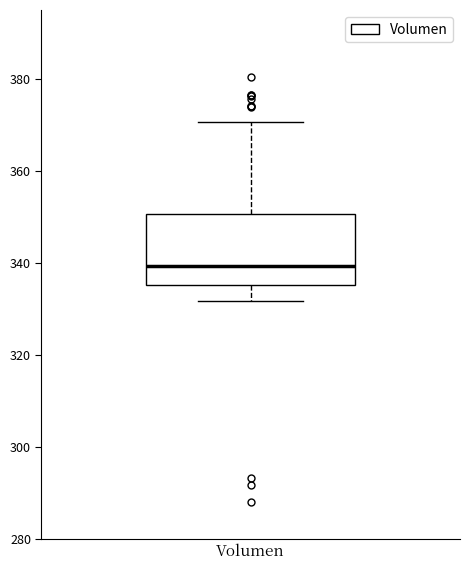

Read this box plot against the y-axis: the position of the median line, the range covered by the box, and the ends of both whiskers. The values are not printed on the chart, so give them approximately, as read against the axis.

median 340, box 336 to 350, whiskers 332 to 370